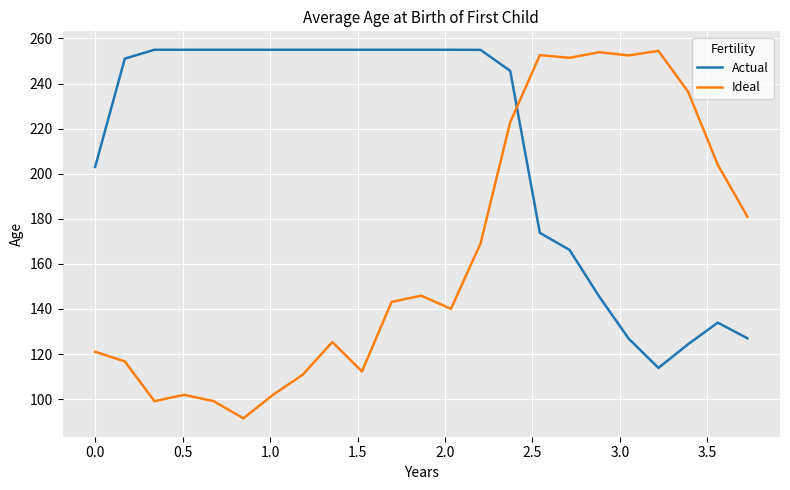

Which series has the largest total across all categories?

Actual